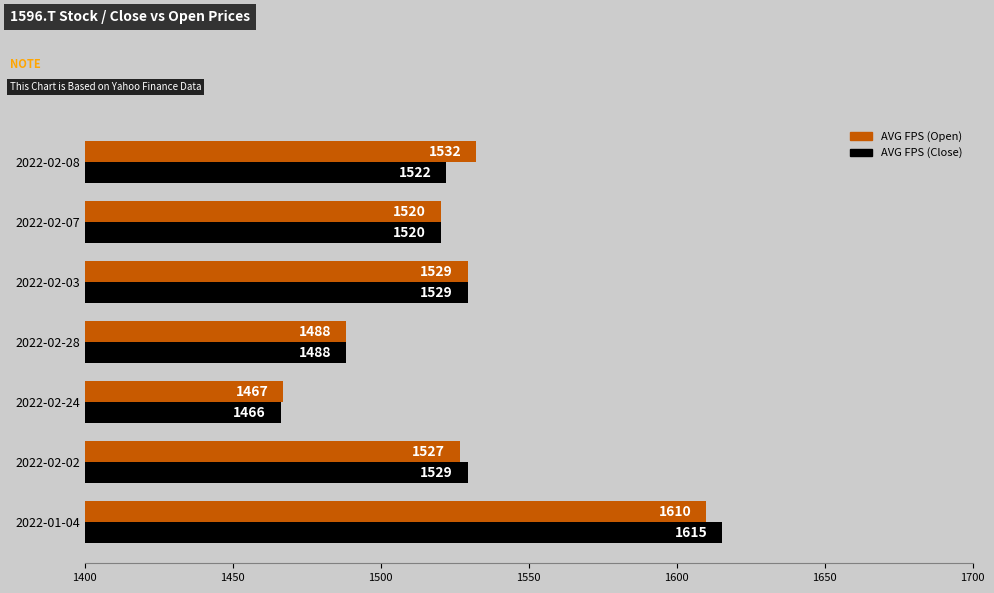

List the series in order of their overall mean, highest first.

AVG FPS (Open), AVG FPS (Close)